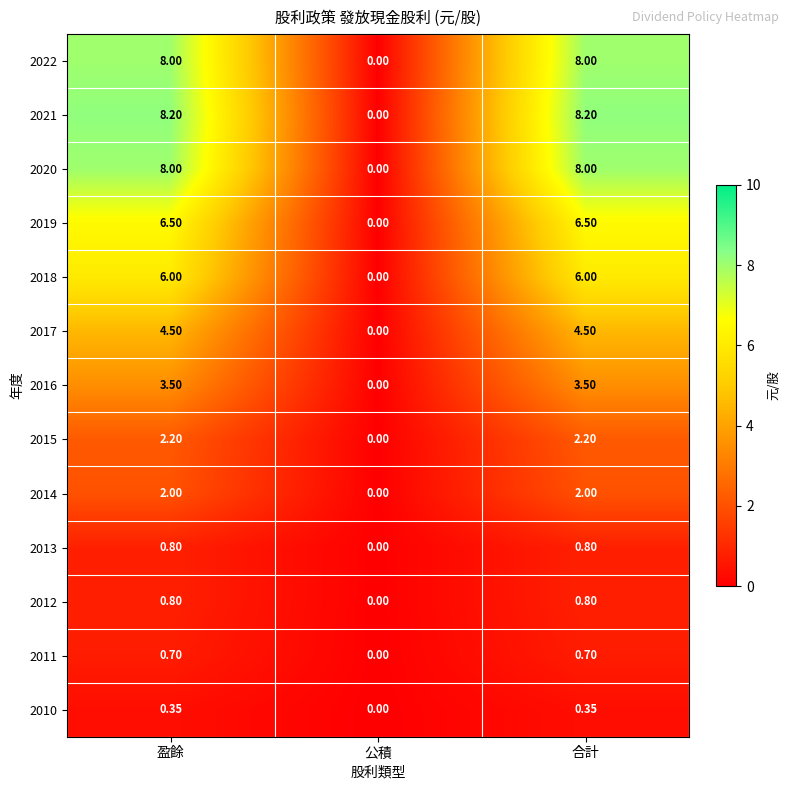

Which category has the lowest value in the 2012 series?

公積